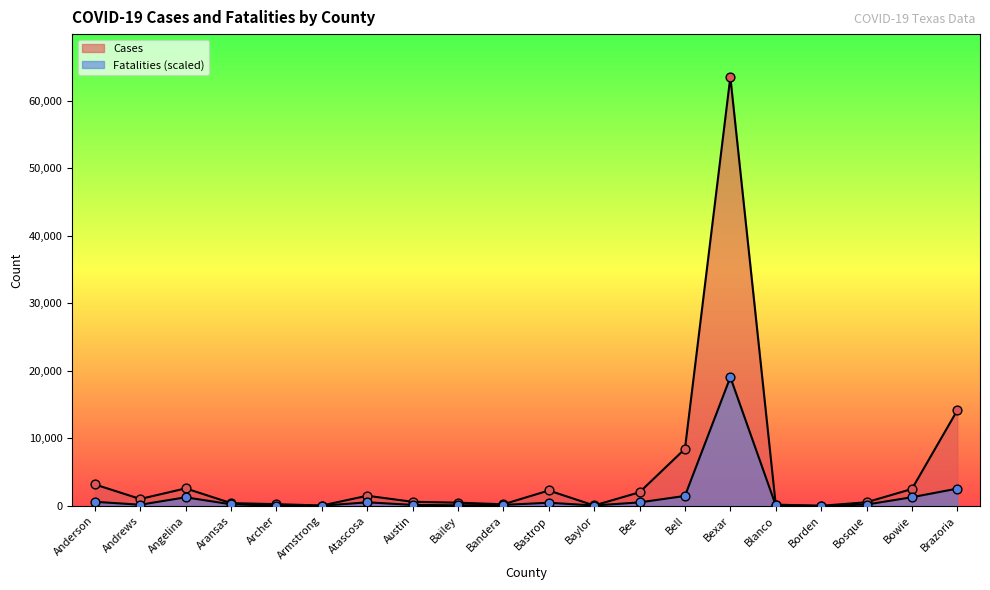

At how many categories does at least one series exceed 53030?

1